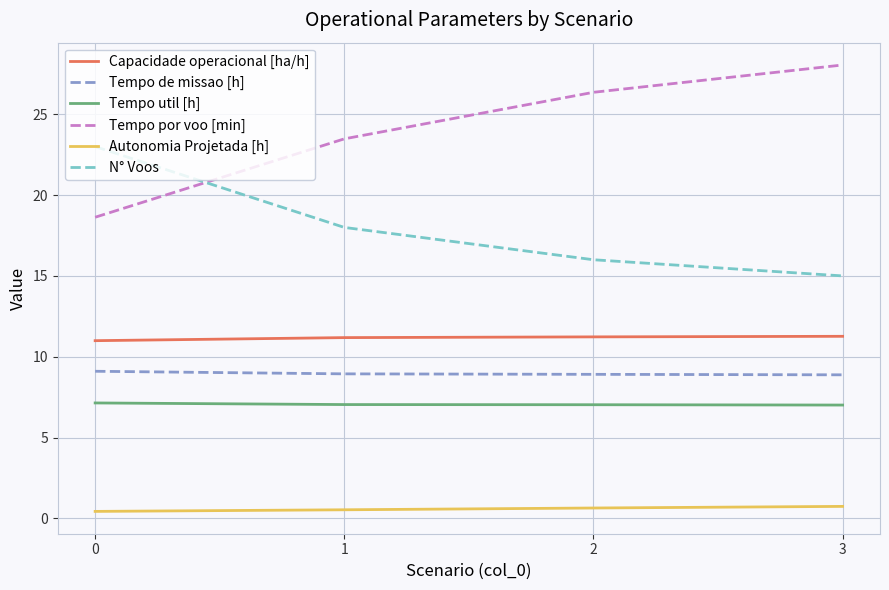

Read the N° Voos value at 0.

23.0